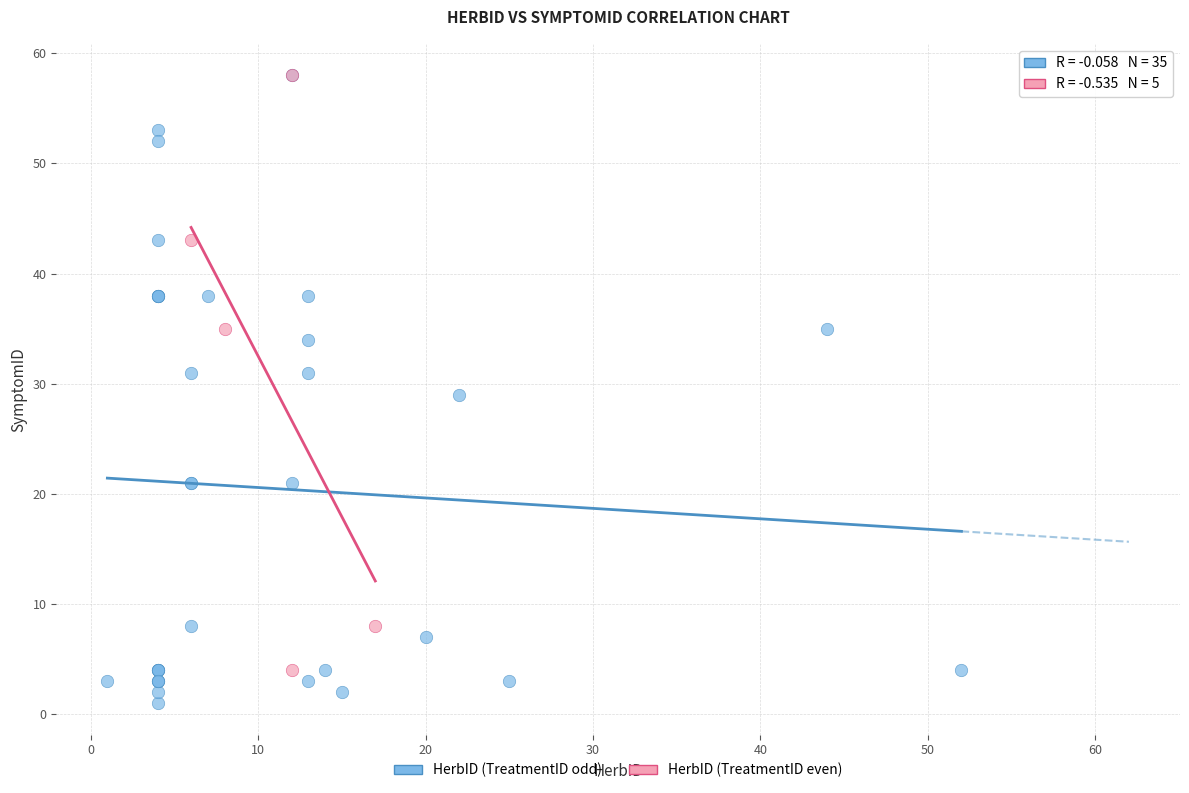

What are all the series names shown in the legend?

HerbID (TreatmentID odd), HerbID (TreatmentID even)